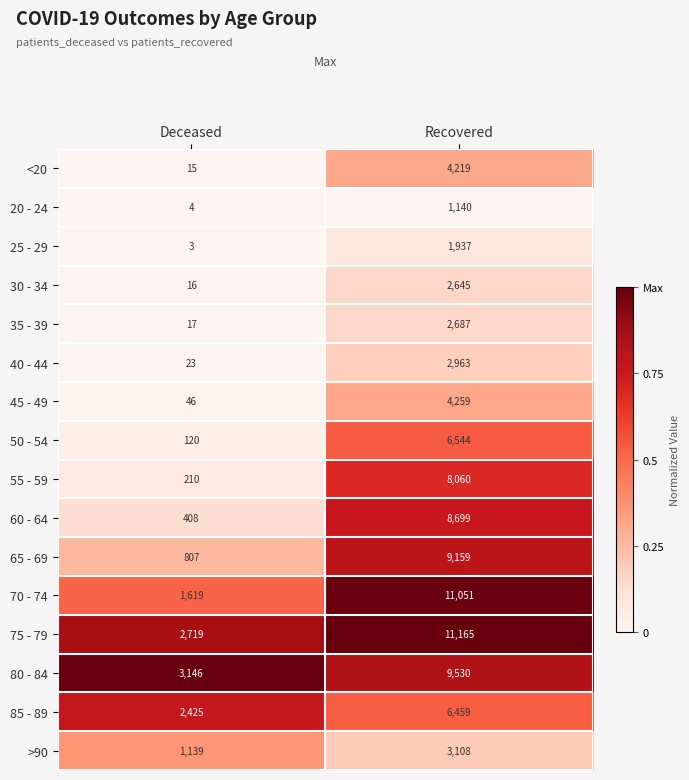

At which label does 45 - 49 reach its minimum?

Deceased